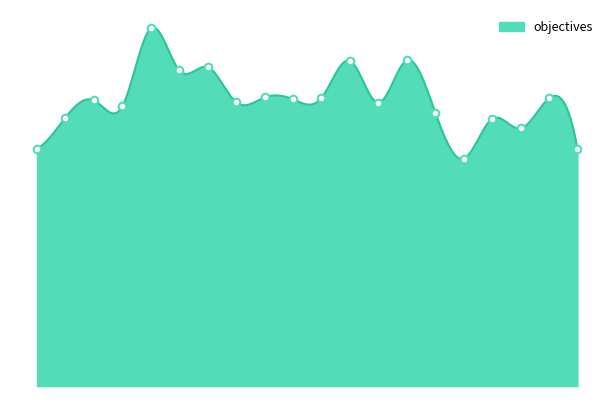

What is the change in value from m2n15_13 to m2n15_16?

-0.7